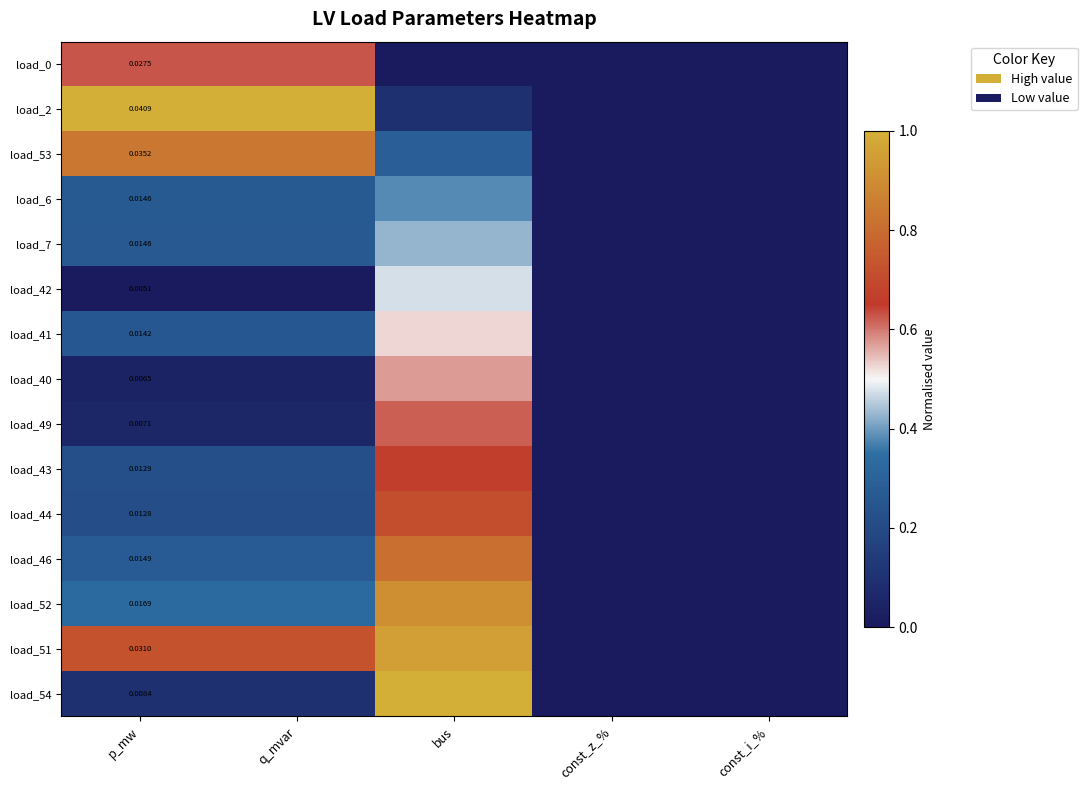

Is it true that load_54 equals 0.0 at q_mvar?

False